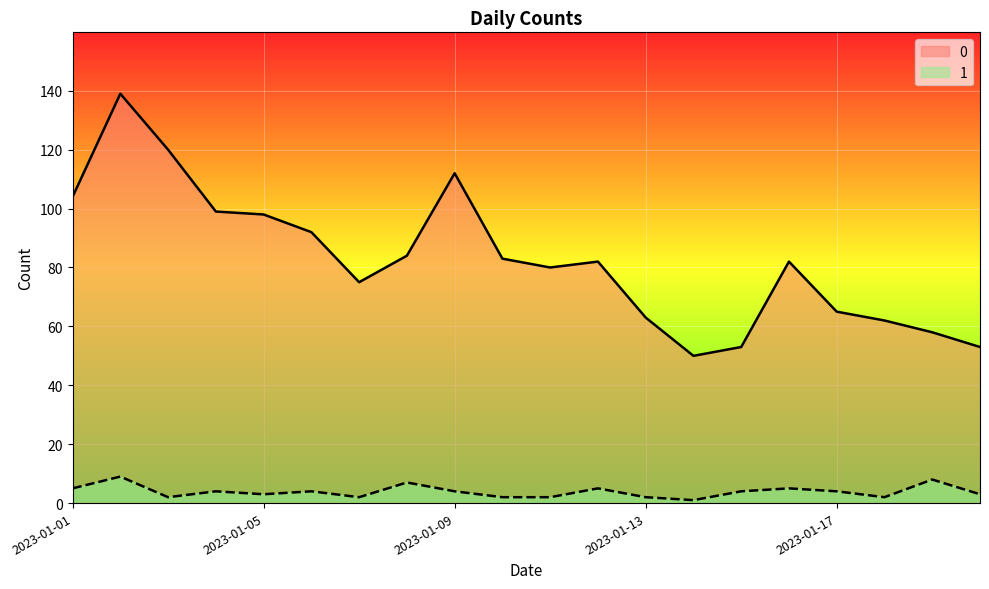

At how many categories does at least one series exceed 112?

2